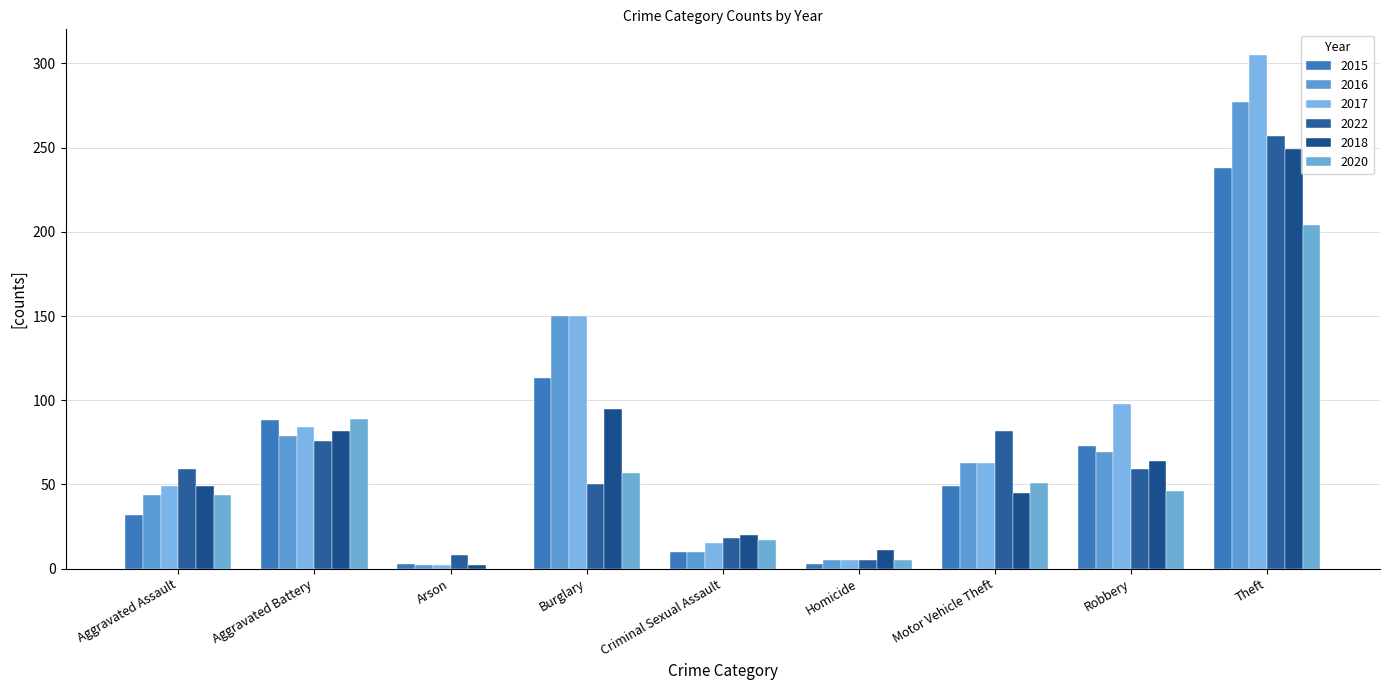

Reading right to left, extract all data points from this chart.

2015: 238	73	49	3	10	113	3	88	32
2016: 277	69	63	5	10	150	2	79	44
2017: 305	98	63	5	15	150	2	84	49
2022: 257	59	82	5	18	50	8	76	59
2018: 249	64	45	11	20	95	2	82	49
2020: 204	46	51	5	17	57	0	89	44